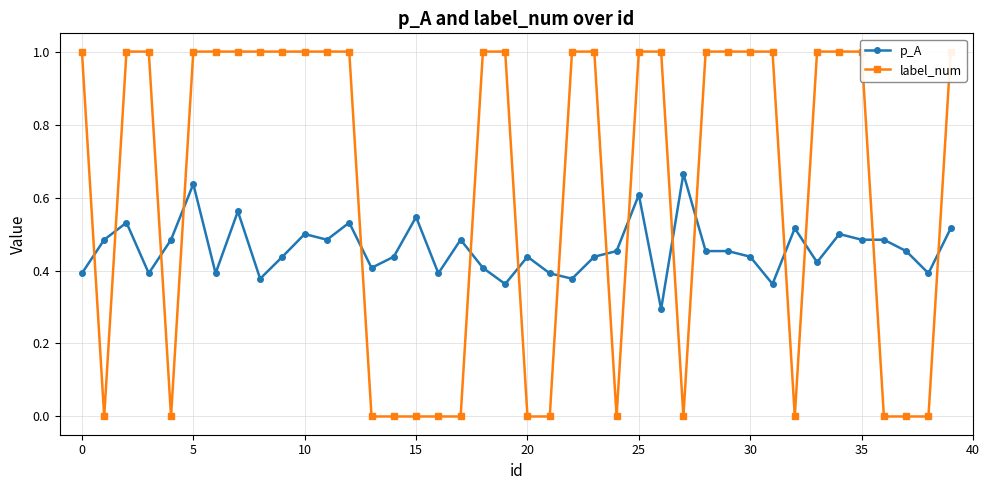

How many intersections are there between label_num and p_A?

16